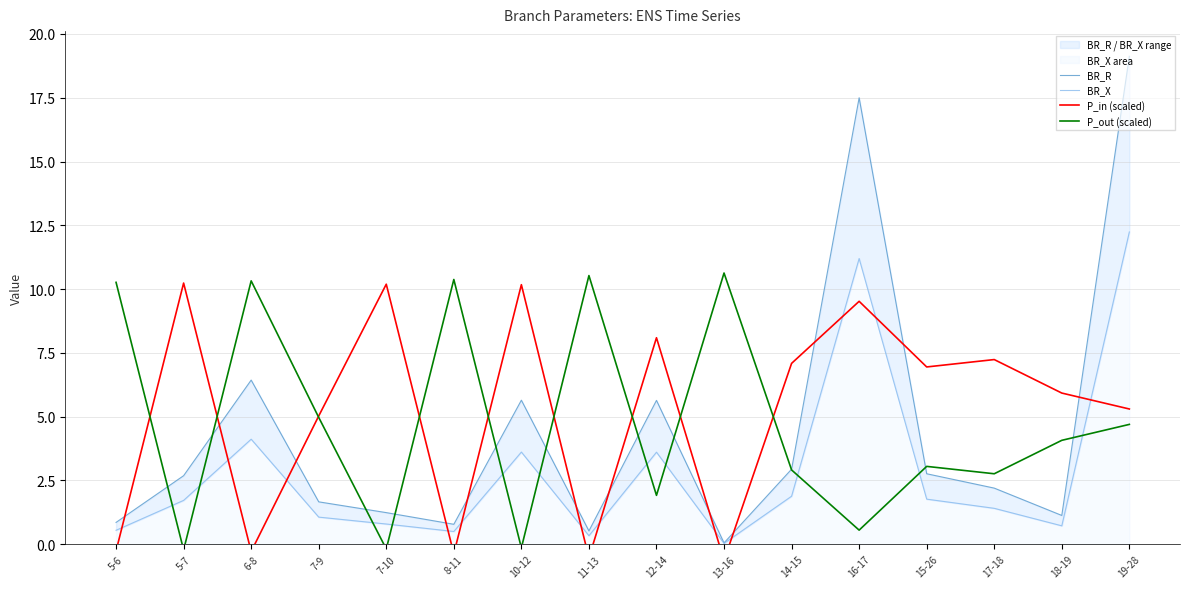

Which has a higher value, 14-15 or 11-13?

14-15